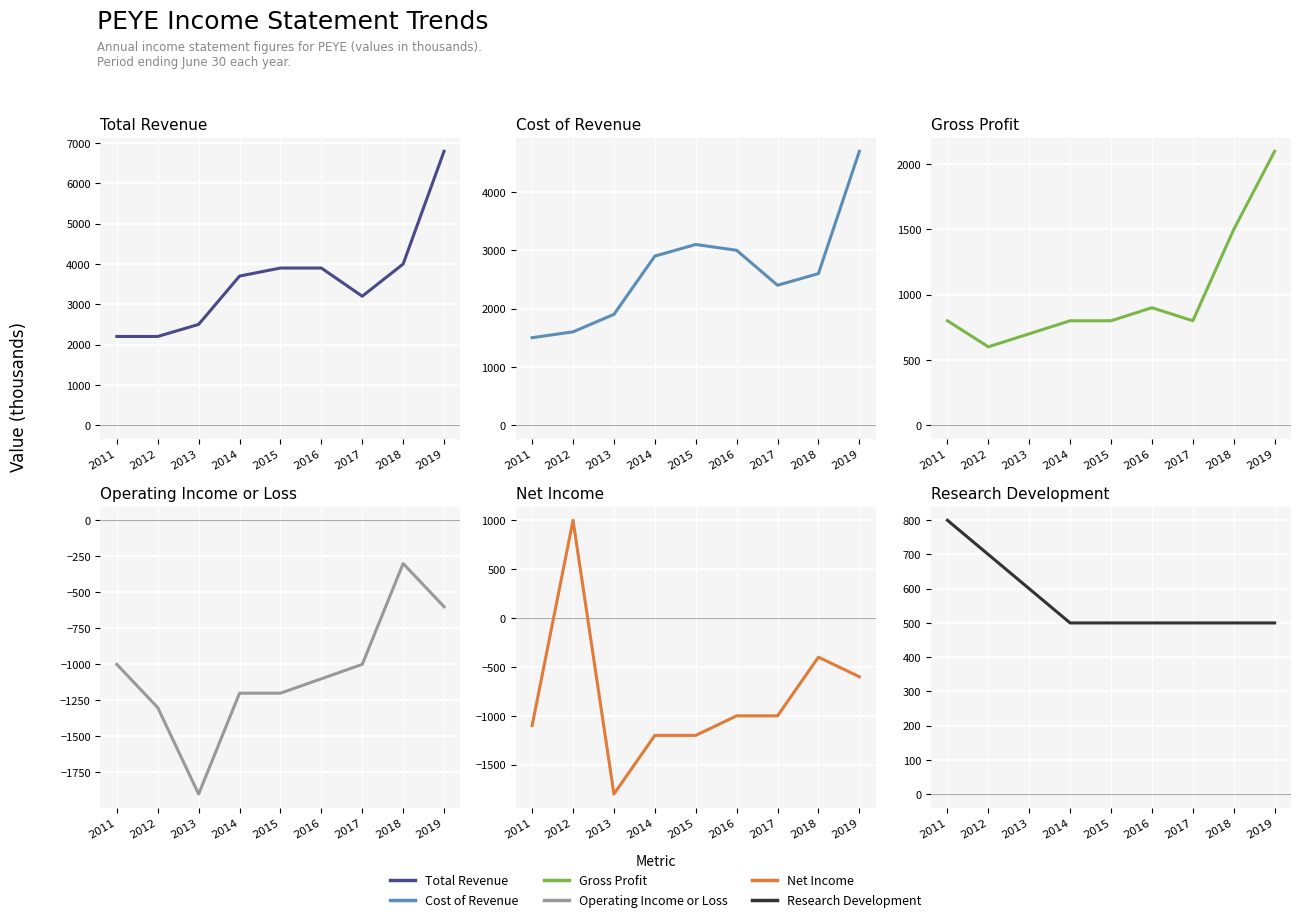

Which series has the widest spread of values?

Total Revenue